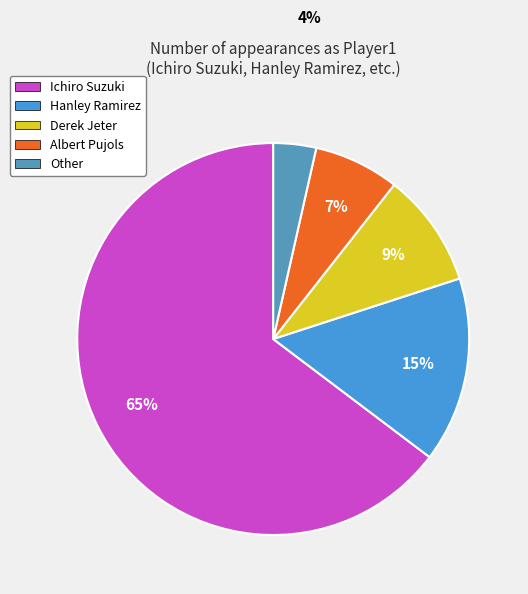

Is there a majority slice in this chart?

Yes